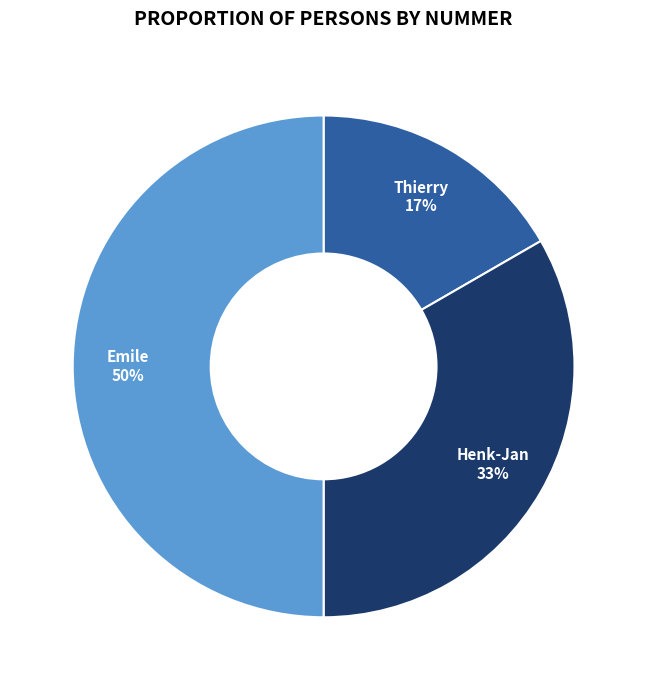

Combined, do Emile and Thierry account for over 50%?

Yes